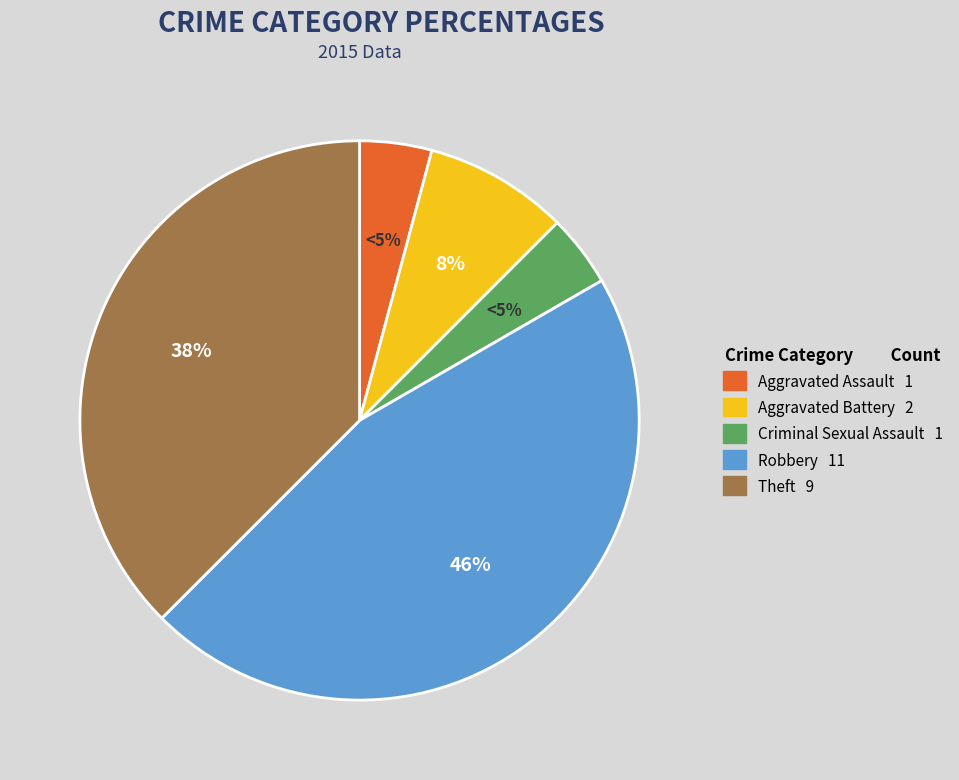

To the nearest percent, what is the difference between the largest and smallest slice percentages?

42%